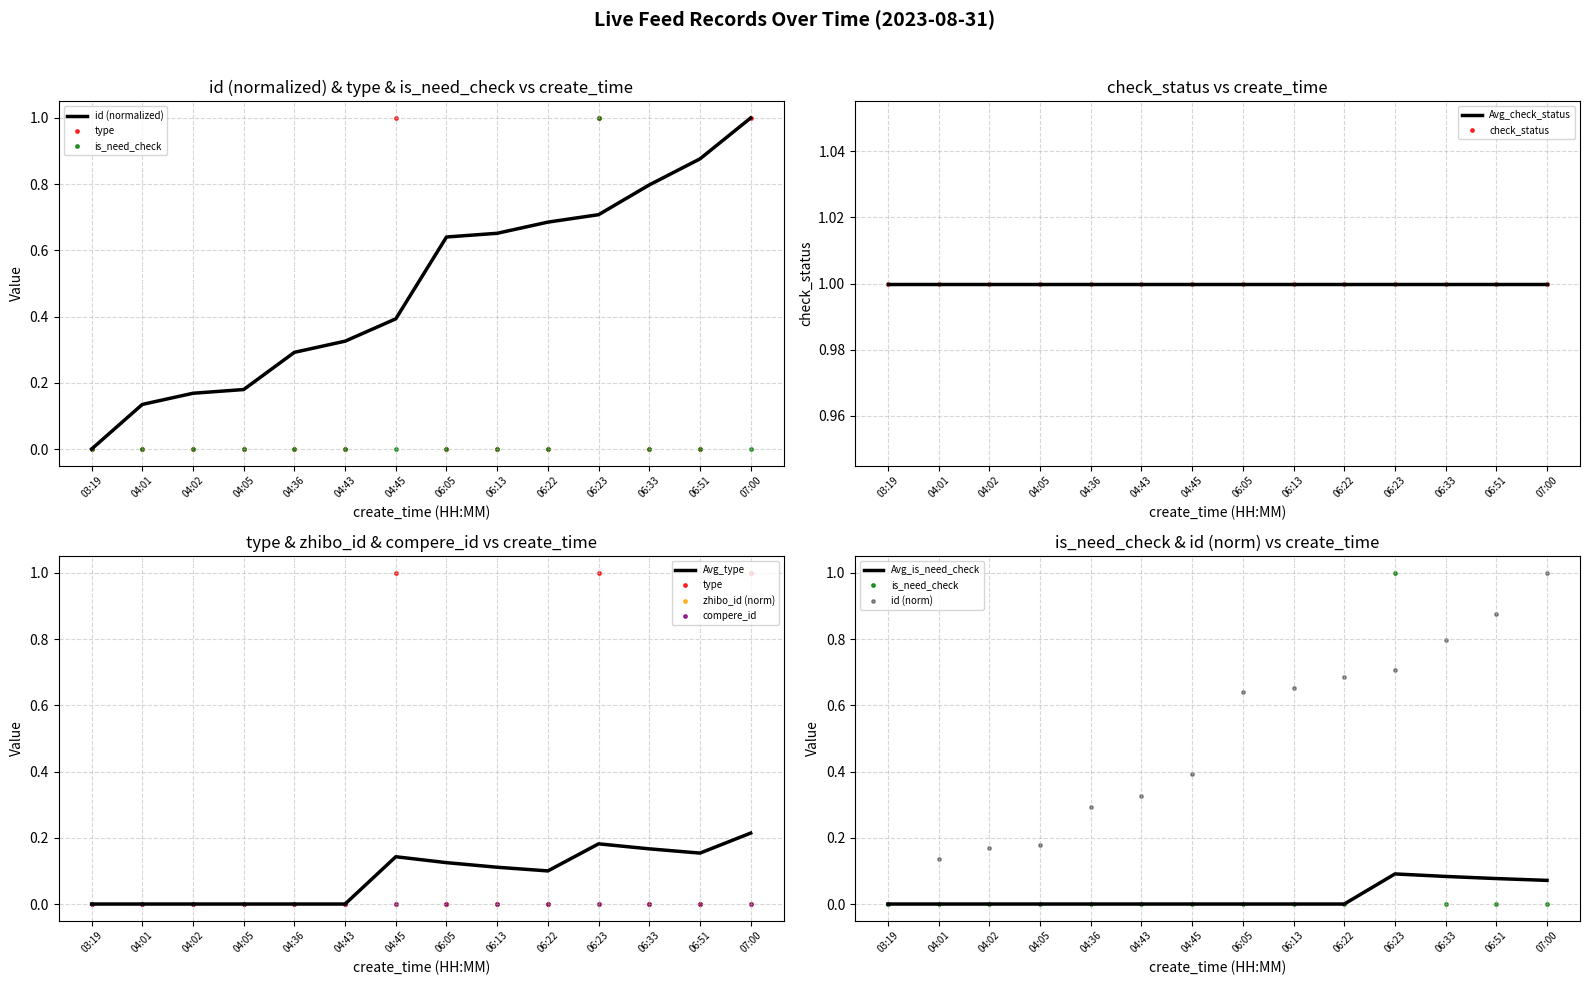

At which category is the sum across all series the highest?

06:23